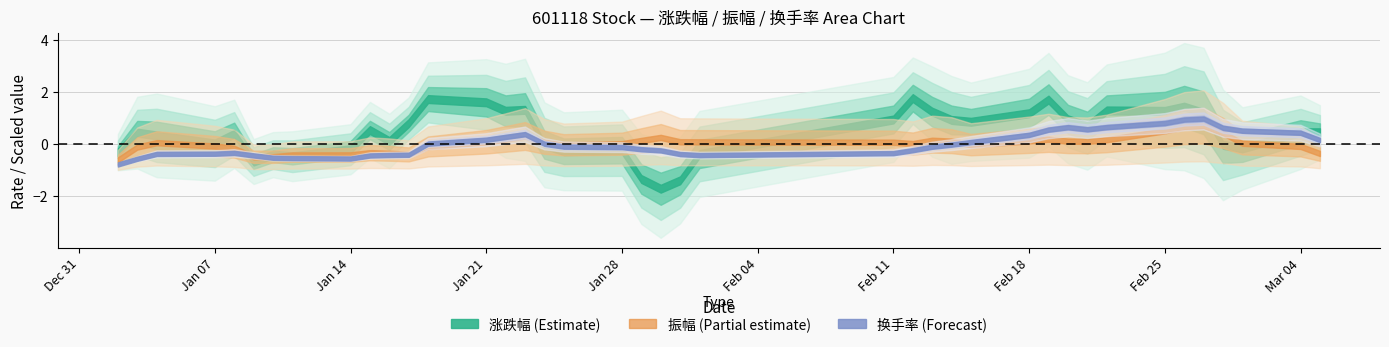

What is the difference between the maximum and minimum values in the 涨跌幅 series?

8.1